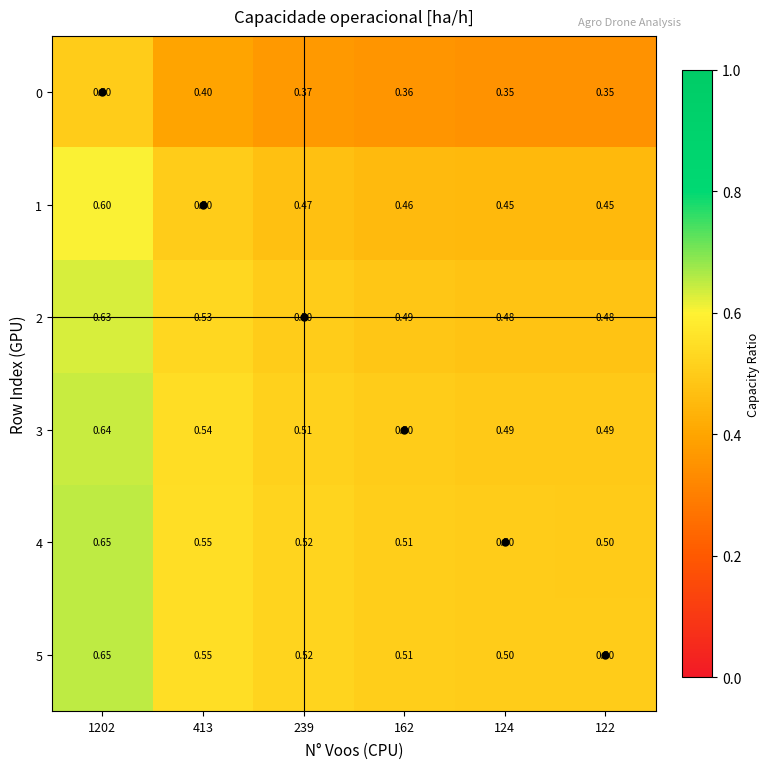

Is the value of 4 at 162 greater than the value of 0 at 239?

Yes